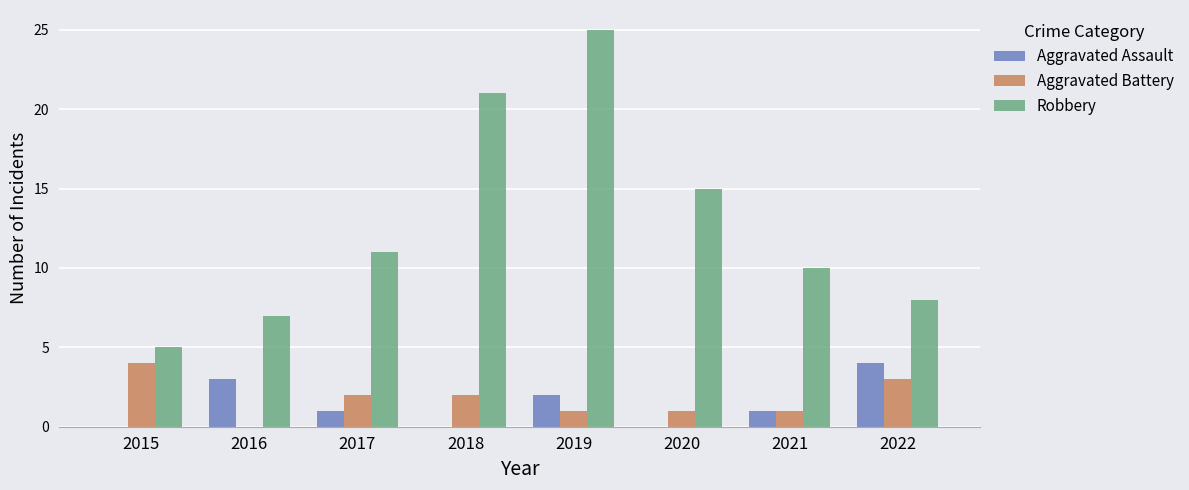

The Robbery series shows 10 at 2022. True or false?

False